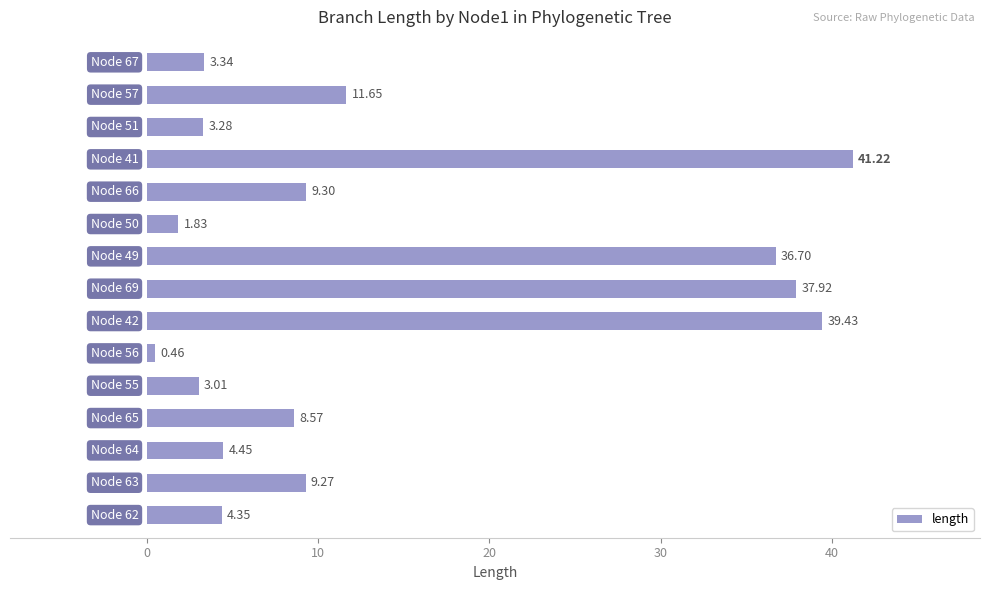

What is the difference between the second highest and minimum values?

39.0